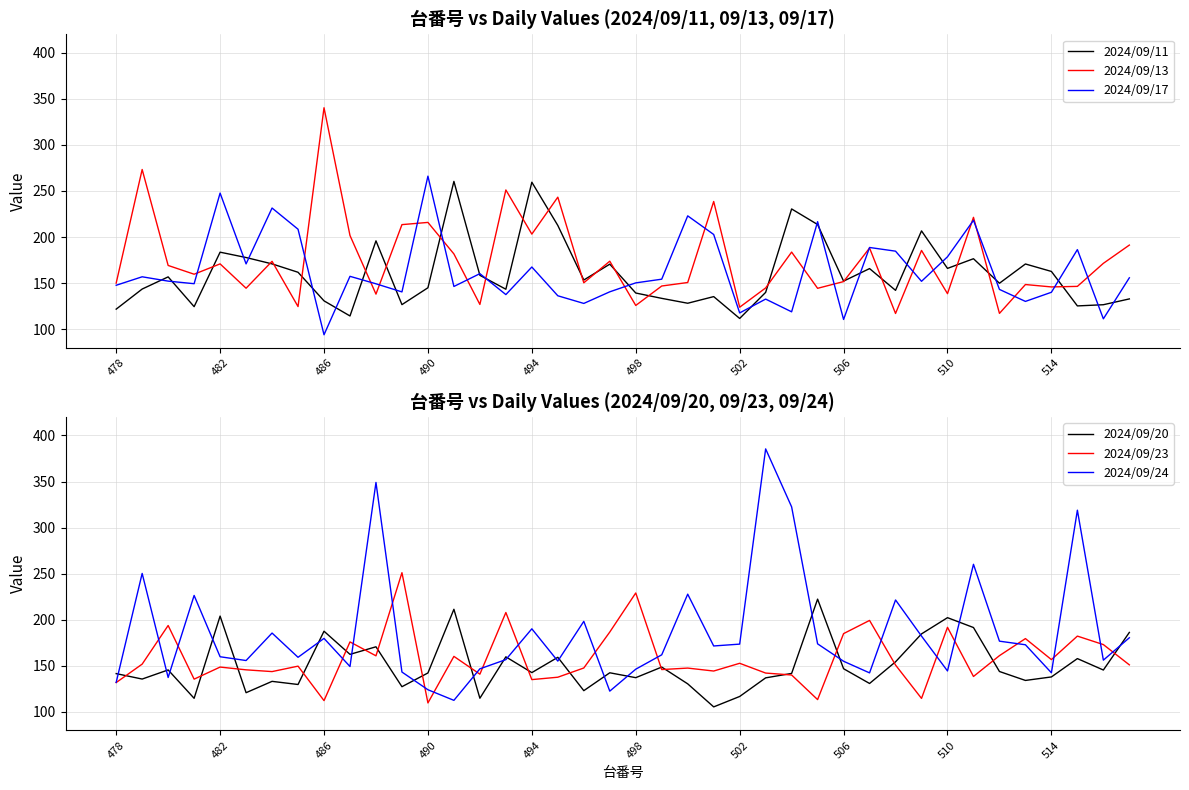

Count the number of data series in this chart.

6